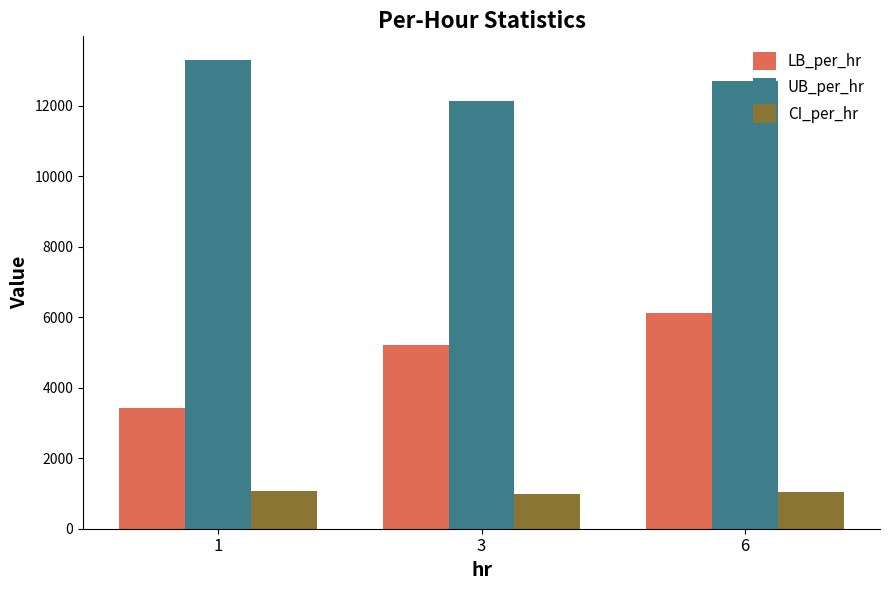

At which category is the sum across all series the highest?

6